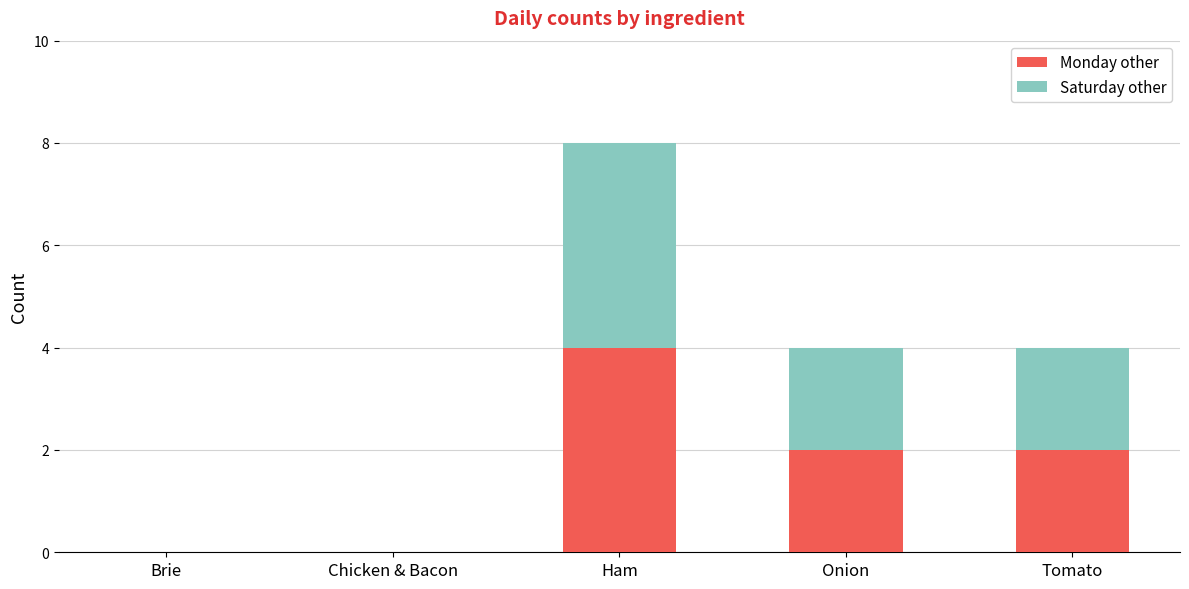

The Monday other series shows 3 at Onion. True or false?

False